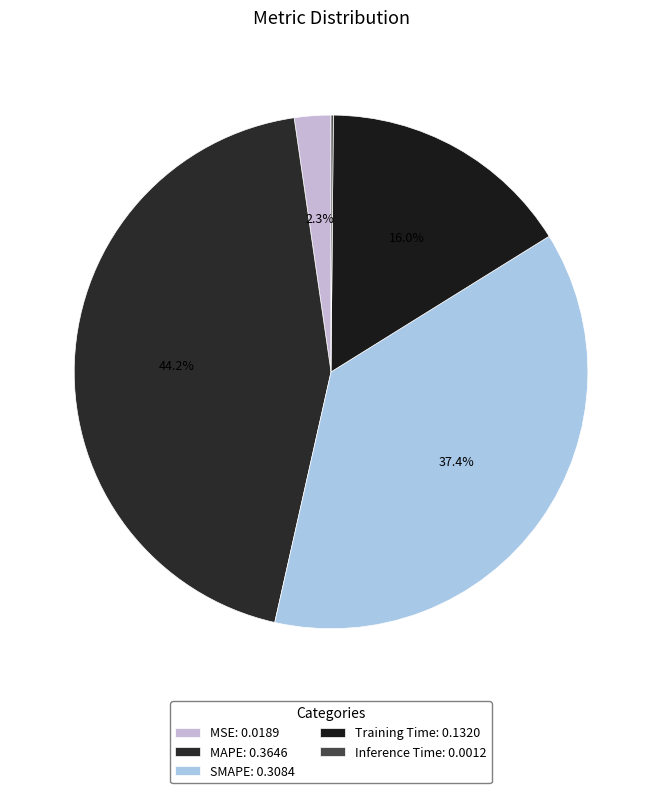

Rank the categories by value from lowest to highest.

Inference Time, MSE, Training Time, SMAPE, MAPE